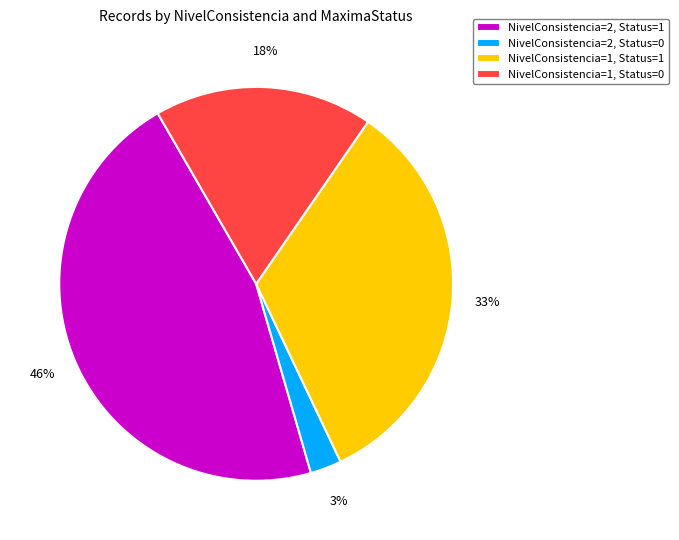

To the nearest percent, what is the average slice percentage?

25%